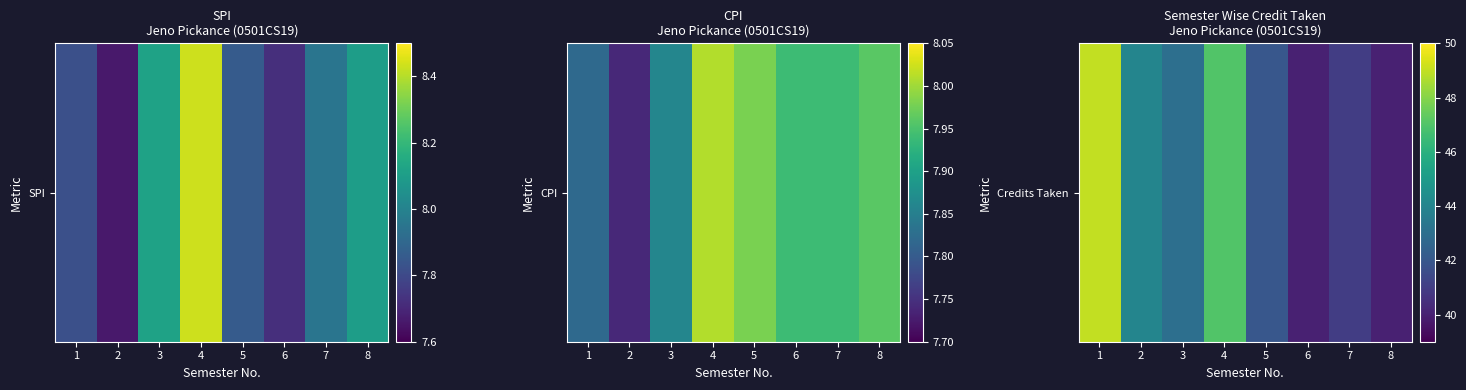

List the labels in order of value, largest first.

1, 4, 2, 3, 5, 7, 6, 8